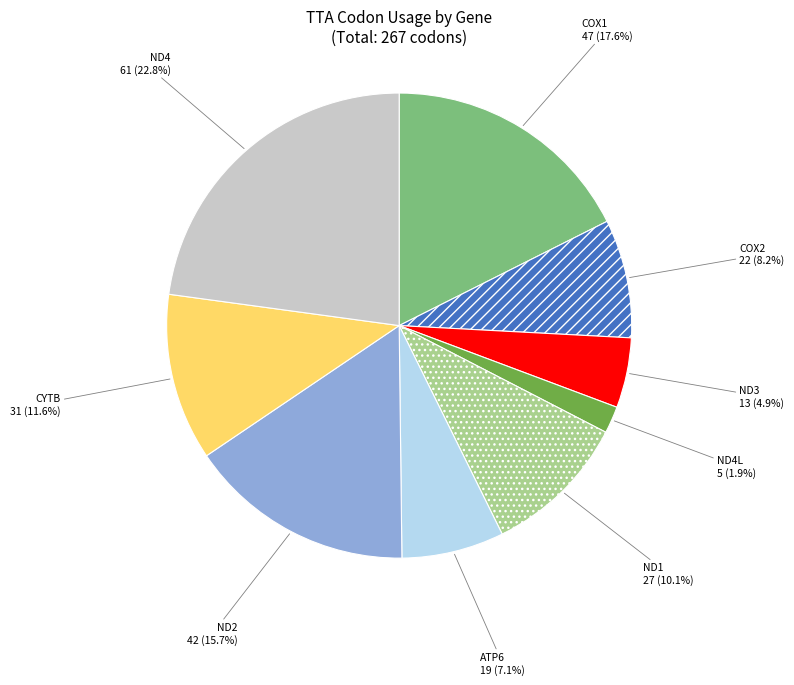

Which category has the smallest portion of the pie?

ND4L